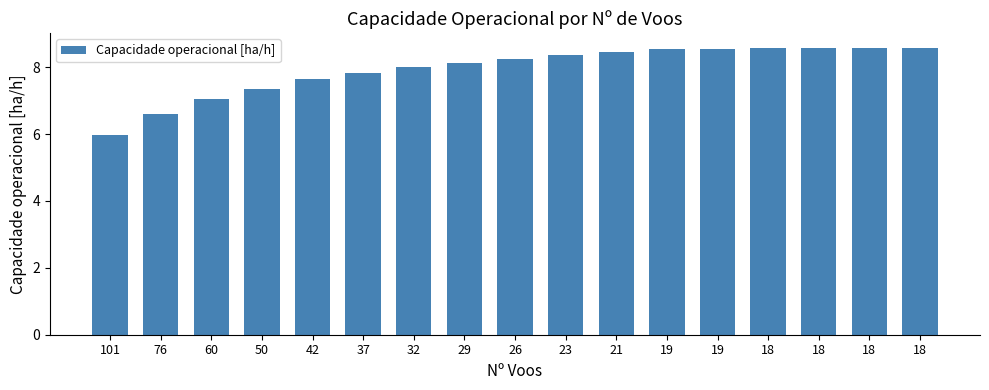

Reading right to left, transcribe all the data shown in this chart.

18=8.6	18=8.6	18=8.6	18=8.6	19=8.5	19=8.6	21=8.5	23=8.4	26=8.2	29=8.1	32=8.0	37=7.8	42=7.6	50=7.4	60=7.0	76=6.6	101=6.0